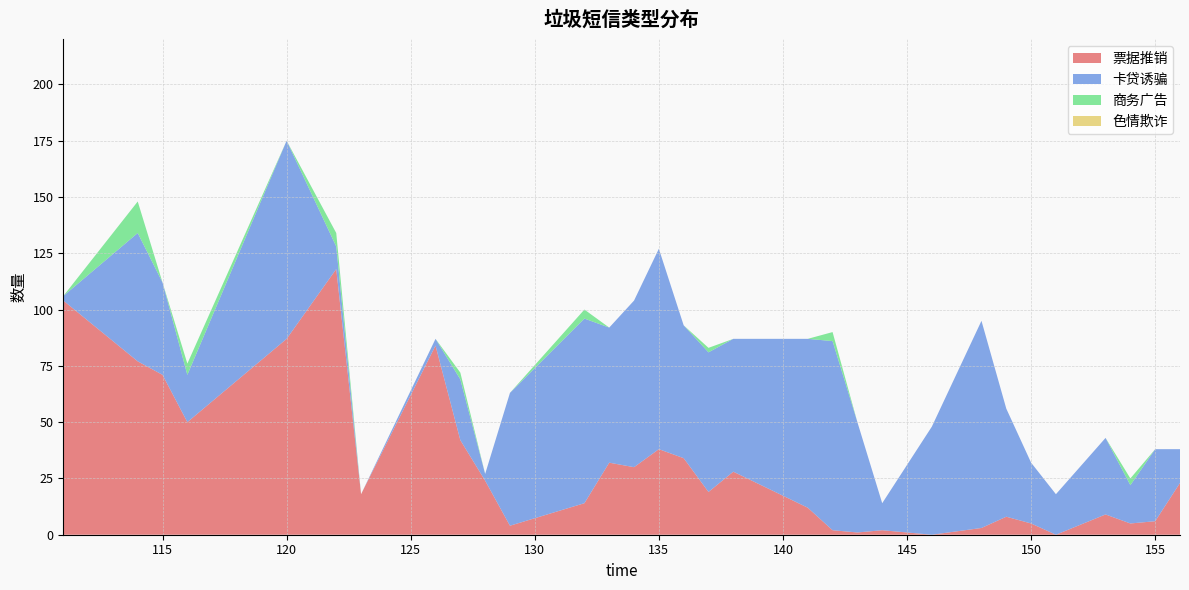

Reading right to left, list all the values displayed in this chart.

票据推销: 156=23	155=6	154=5	153=9	151=0	150=5	149=8	148=3	146=0	144=2	143=1	142=2	141=12	138=28	137=19	136=34	135=38	134=30	133=32	132=14	129=4	128=24	127=42	126=84	123=18	122=118	120=87	116=50	115=71	114=77	111=104
卡贷诱骗: 156=15	155=32	154=17	153=34	151=18	150=27	149=48	148=92	146=48	144=12	143=49	142=84	141=75	138=59	137=62	136=59	135=89	134=74	133=60	132=82	129=59	128=3	127=27	126=3	123=0	122=10	120=88	116=21	115=41	114=57	111=2
商务广告: 156=0	155=0	154=3	153=0	151=0	150=0	149=0	148=0	146=0	144=0	143=0	142=4	141=0	138=0	137=2	136=0	135=0	134=0	133=0	132=4	129=0	128=0	127=3	126=0	123=0	122=6	120=0	116=5	115=0	114=14	111=0
色情欺诈: 156=0	155=0	154=0	153=0	151=0	150=0	149=0	148=0	146=0	144=0	143=0	142=0	141=0	138=0	137=0	136=0	135=0	134=0	133=0	132=0	129=0	128=0	127=0	126=0	123=0	122=0	120=0	116=0	115=0	114=0	111=0